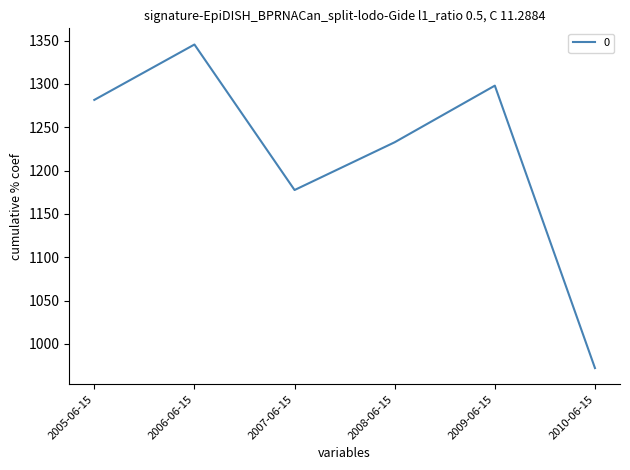

Which category has the lowest value across all series?

2010-06-15